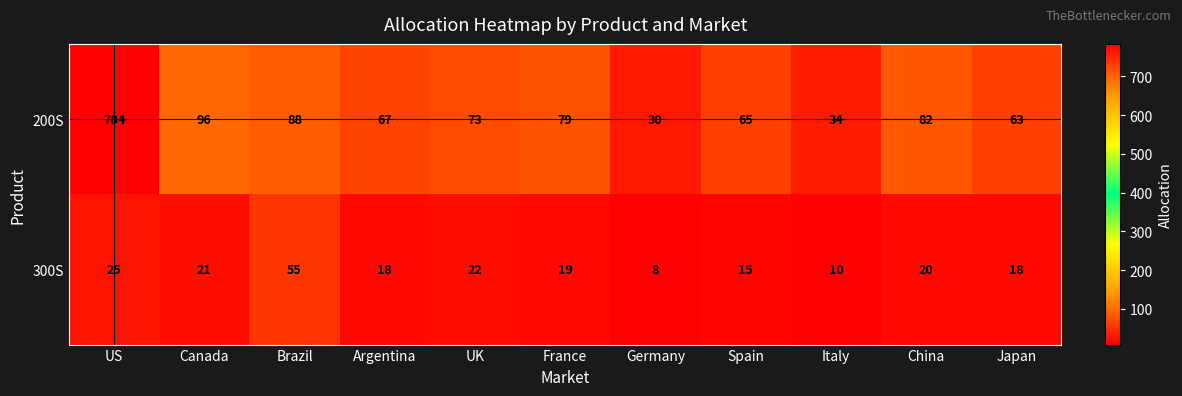

List the series in order of their peak value, highest first.

200S, 300S